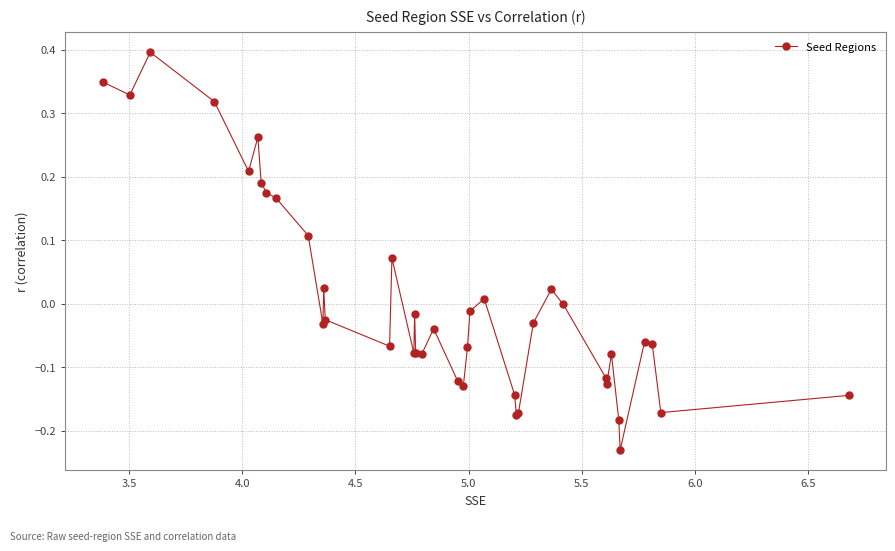

What is the greatest value displayed?

0.4